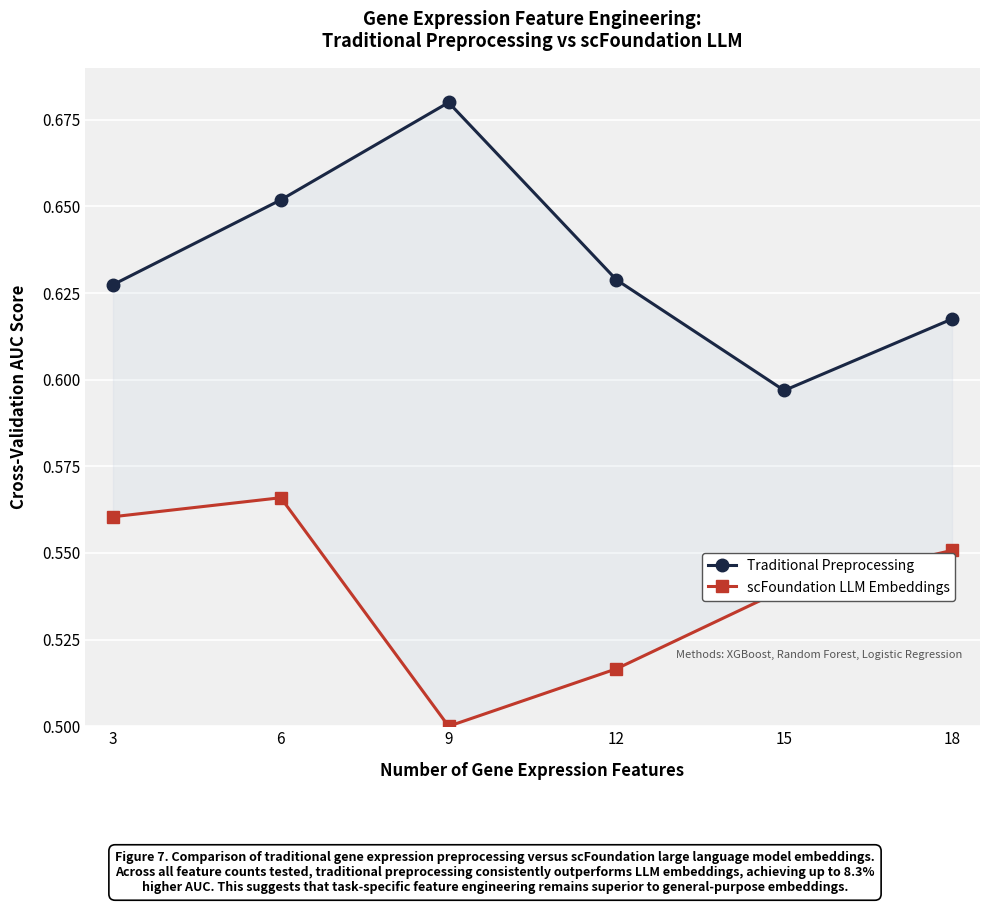

What is the value of the scFoundation LLM Embeddings point at the 4th from the left?

0.5